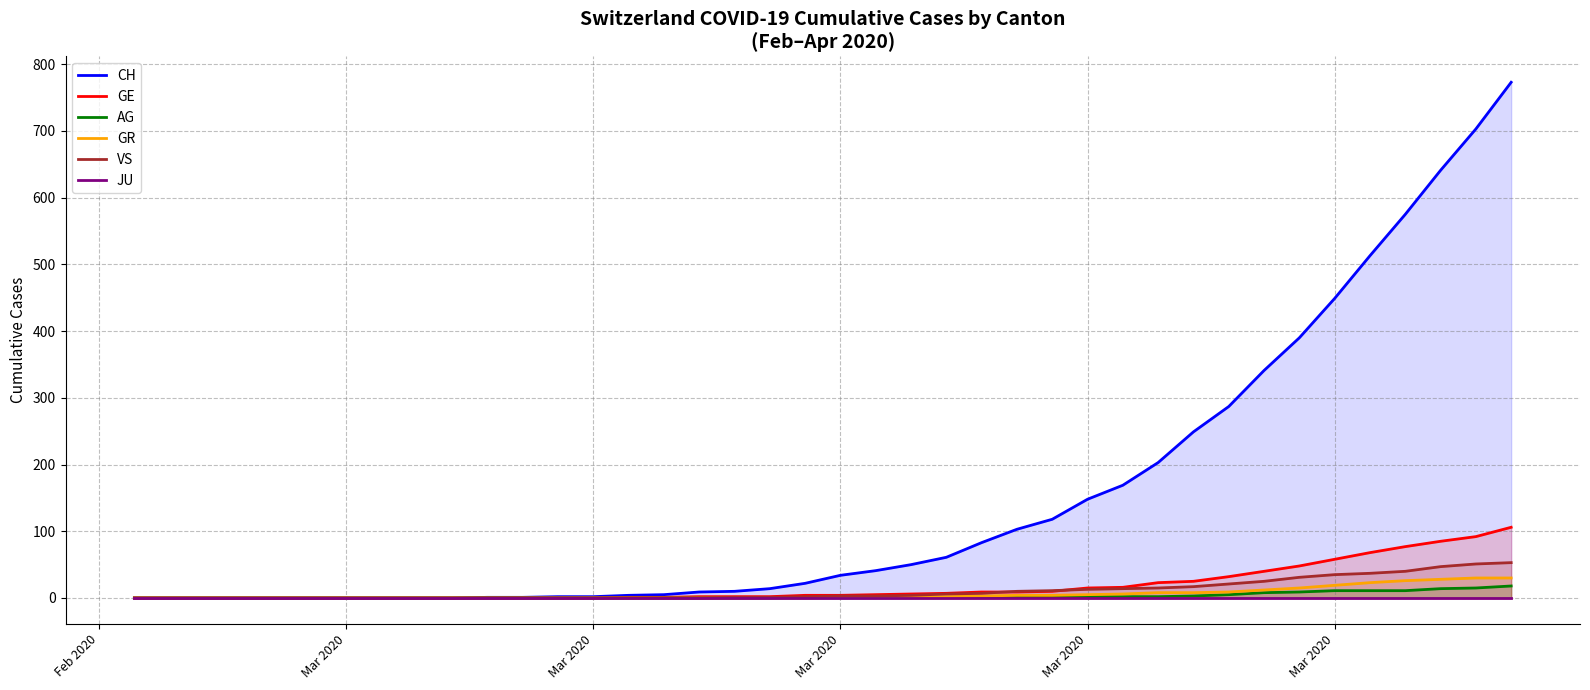

How many positive values does the VS series have?

23